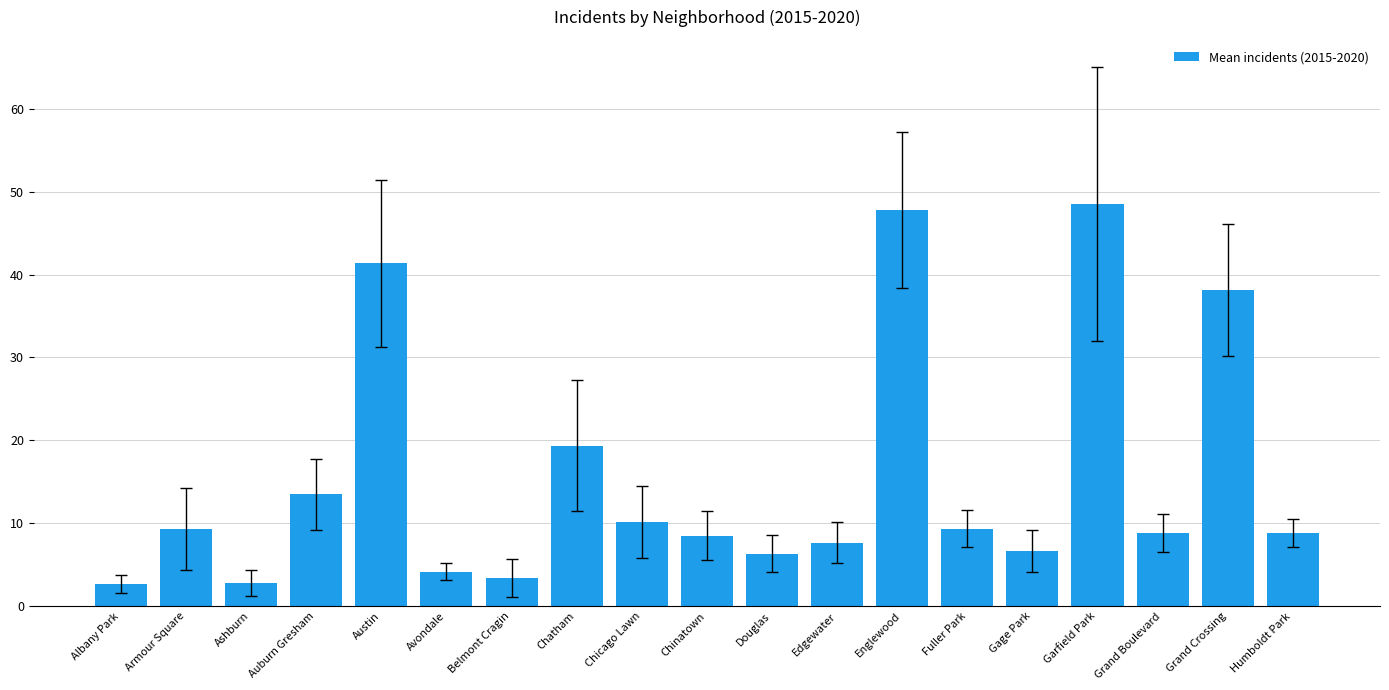

What is the difference between the second highest and second lowest values?

45.0